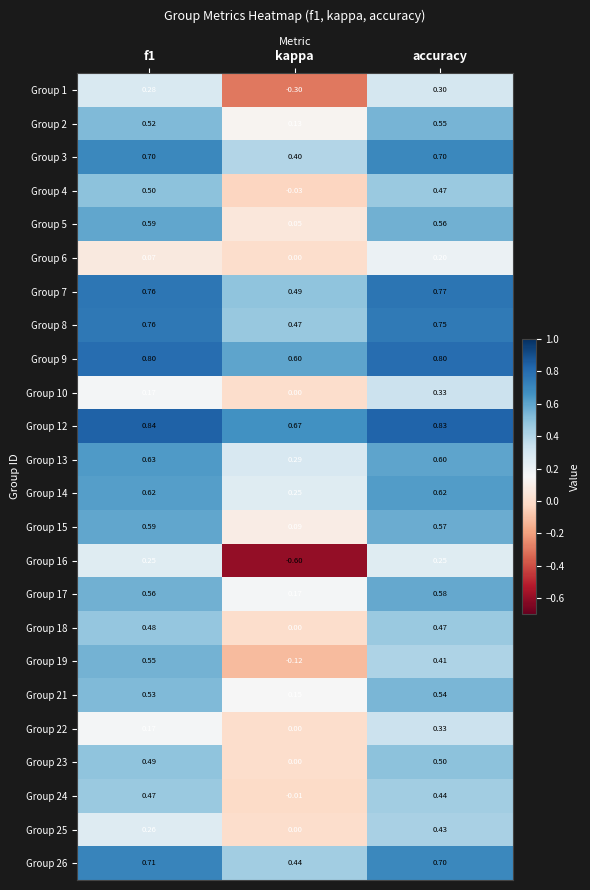

What is the minimum value shown in the chart?

-0.6